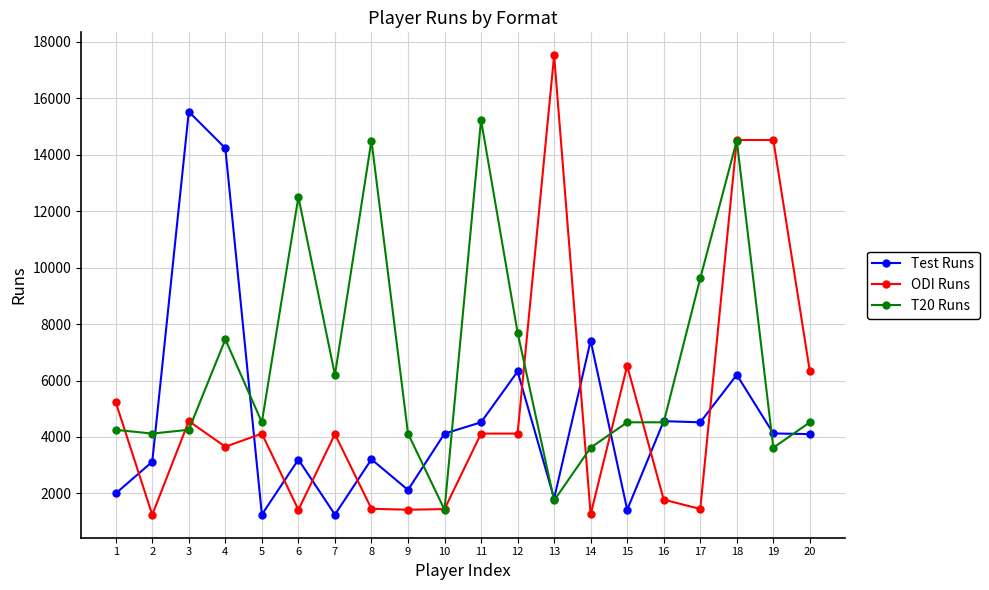

Rank the series at 20 from highest to lowest value.

ODI Runs, T20 Runs, Test Runs